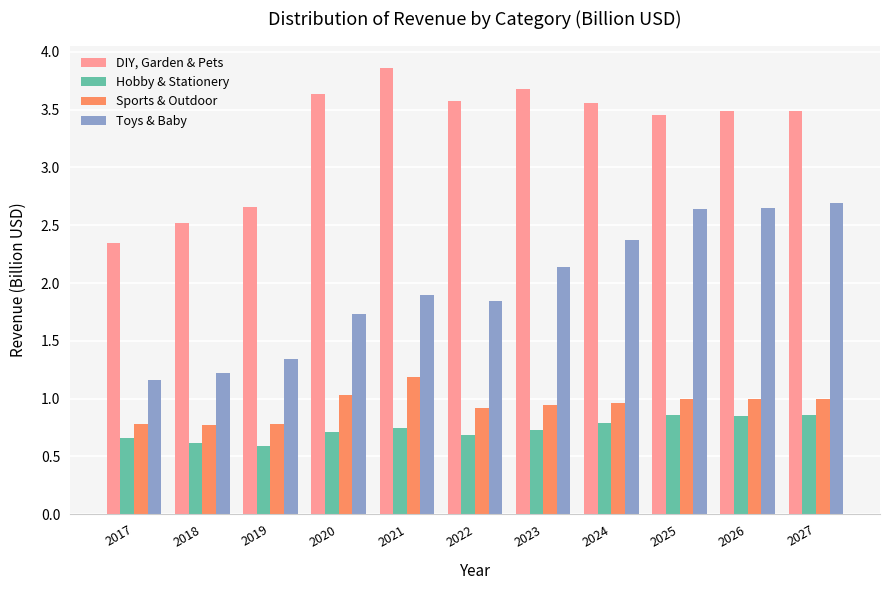

Are the bars grouped side by side (vs. stacked)?

Yes